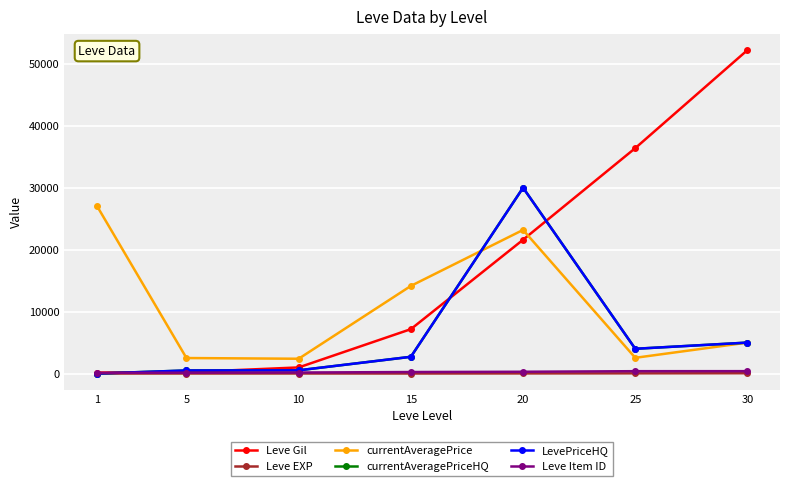

What is the total value across all series at 5?

3872